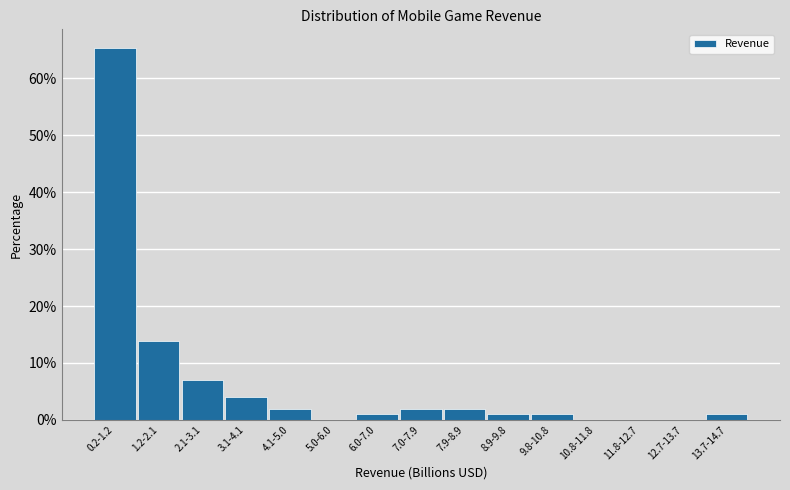

Reading left to right, what are all the values shown in this chart?

0.2-1.2=65.3	1.2-2.1=13.9	2.1-3.1=6.9	3.1-4.1=4.0	4.1-5.0=2.0	5.0-6.0=0.0	6.0-7.0=1.0	7.0-7.9=2.0	7.9-8.9=2.0	8.9-9.8=1.0	9.8-10.8=1.0	10.8-11.8=0.0	11.8-12.7=0.0	12.7-13.7=0.0	13.7-14.7=1.0